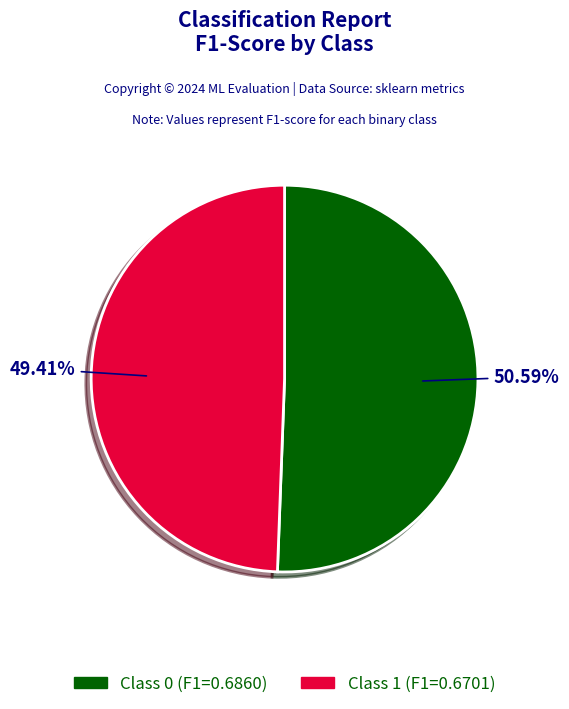

To the nearest percent, what is the difference between the largest and smallest slice percentages?

1%